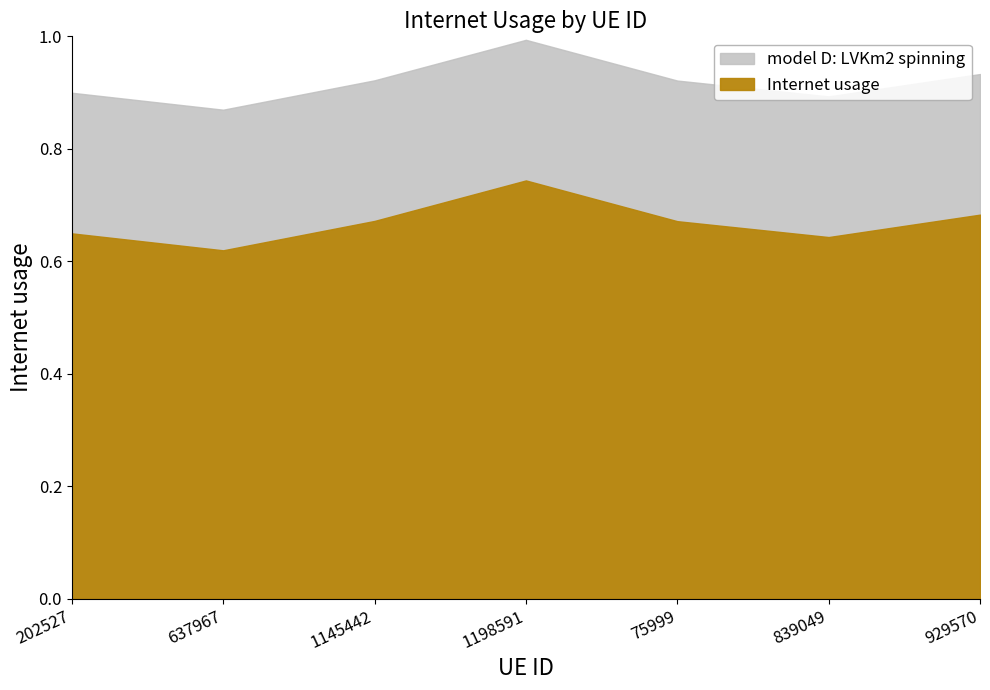

Where is the first local minimum?

637967